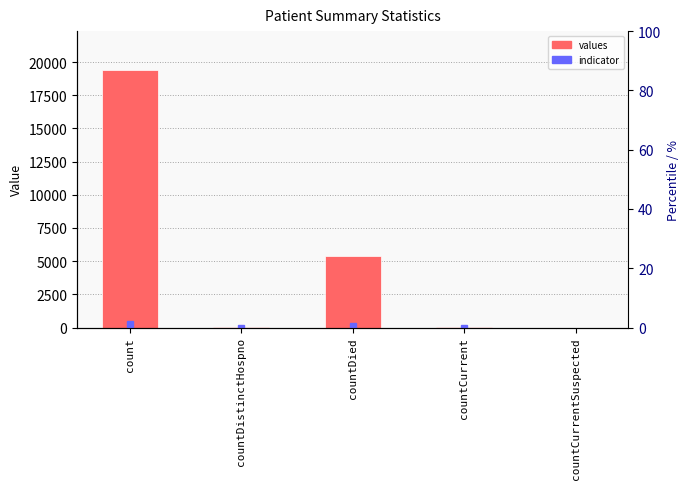

What is the difference between the maximum and minimum values?

19420